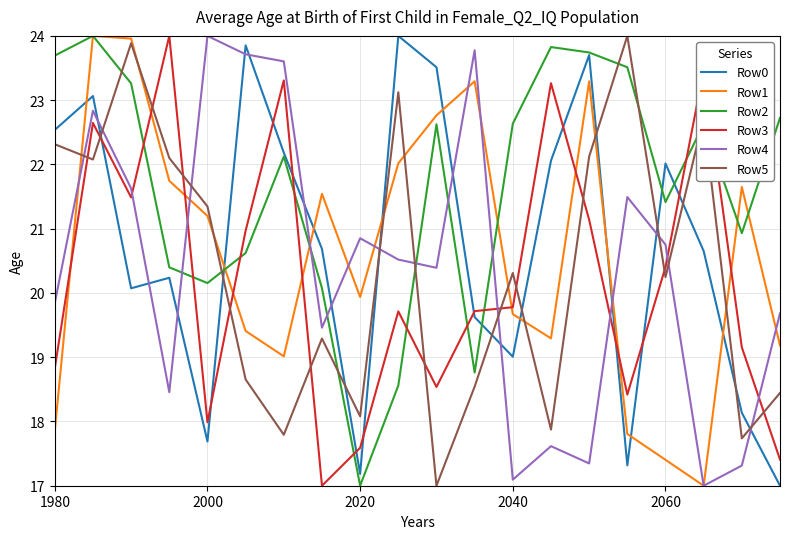

How many intersections are there between Row5 and Row0?

11